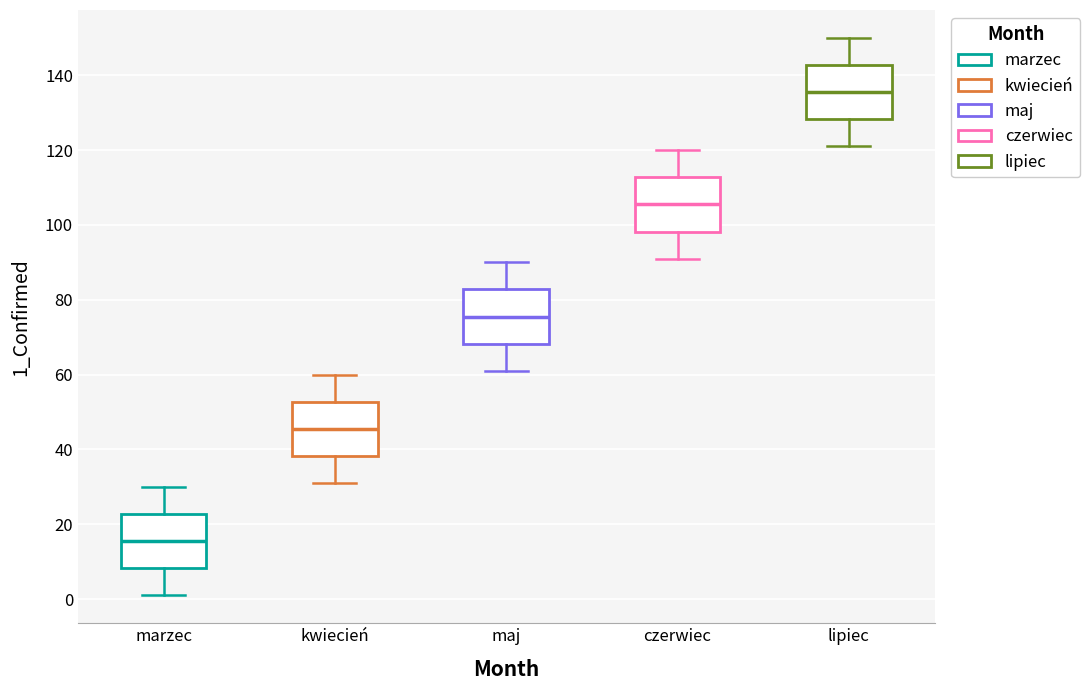

Which box's median line is the highest?

lipiec